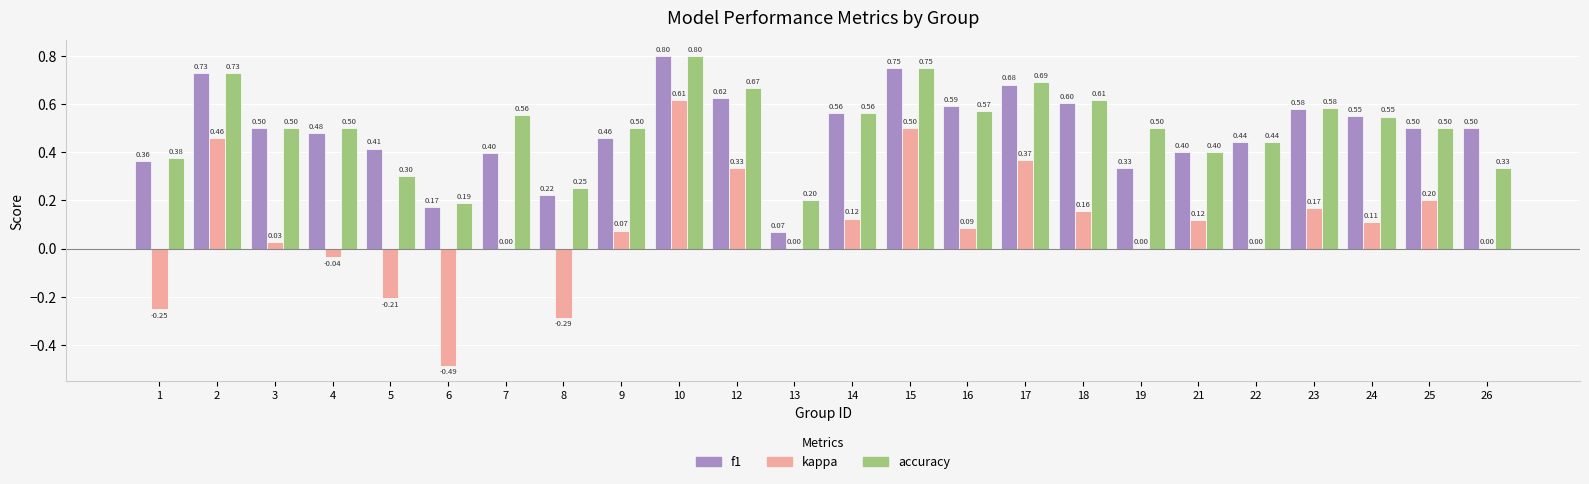

Which series changed the most between 2 and 8?

kappa